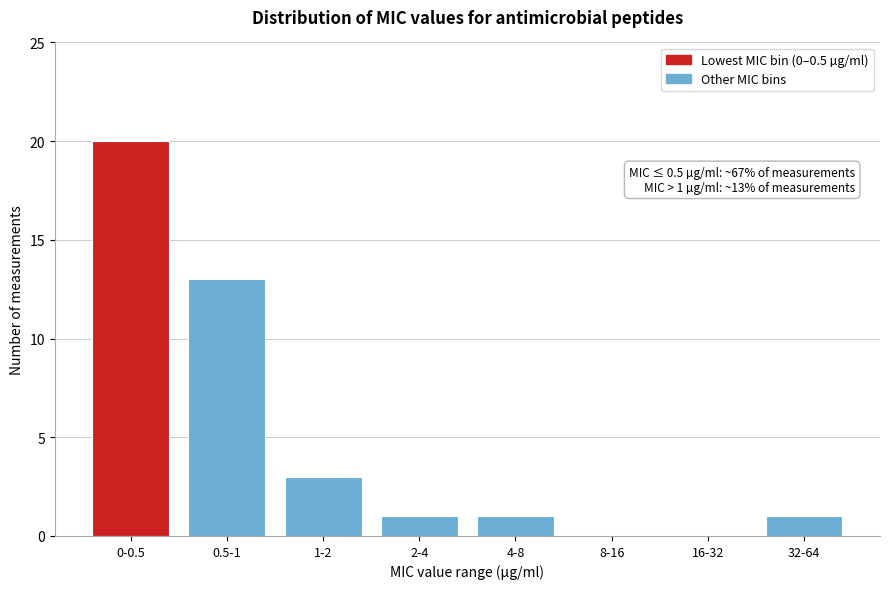

Reading left to right, what are all the values shown in this chart?

0-0.5=20	0.5-1=13	1-2=3	2-4=1	4-8=1	8-16=0	16-32=0	32-64=1